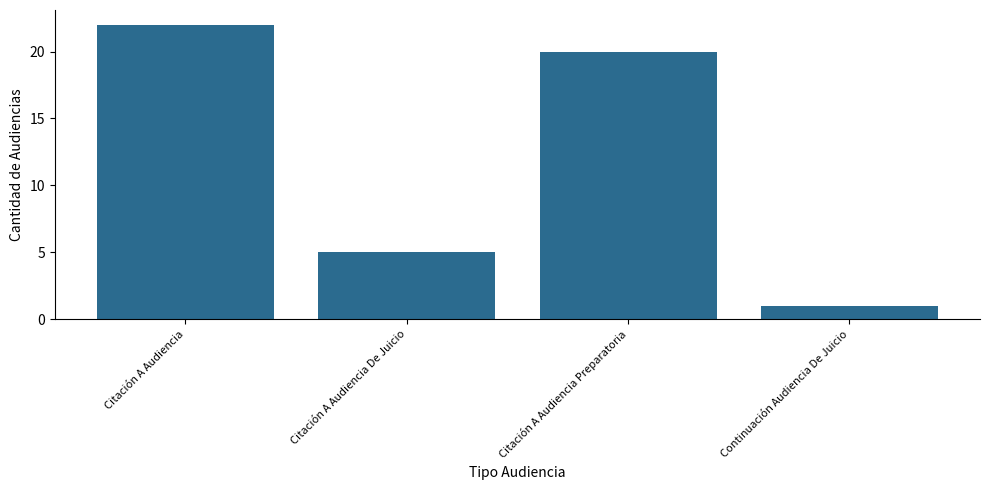

Rank the categories by value from lowest to highest.

Continuación Audiencia De Juicio, Citación A Audiencia De Juicio, Citación A Audiencia Preparatoria, Citación A Audiencia